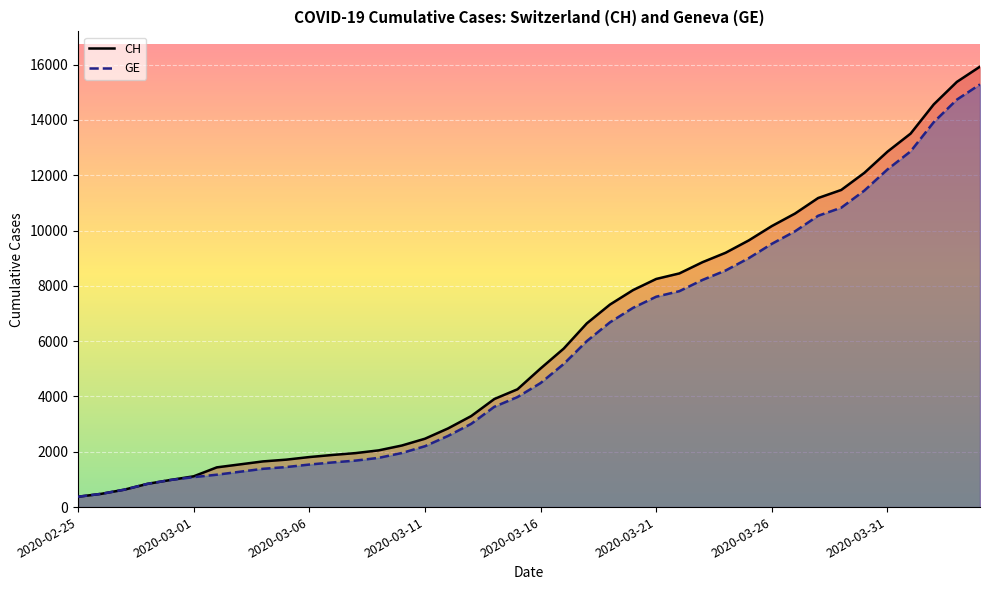

What value does the GE series have at 19?

3978